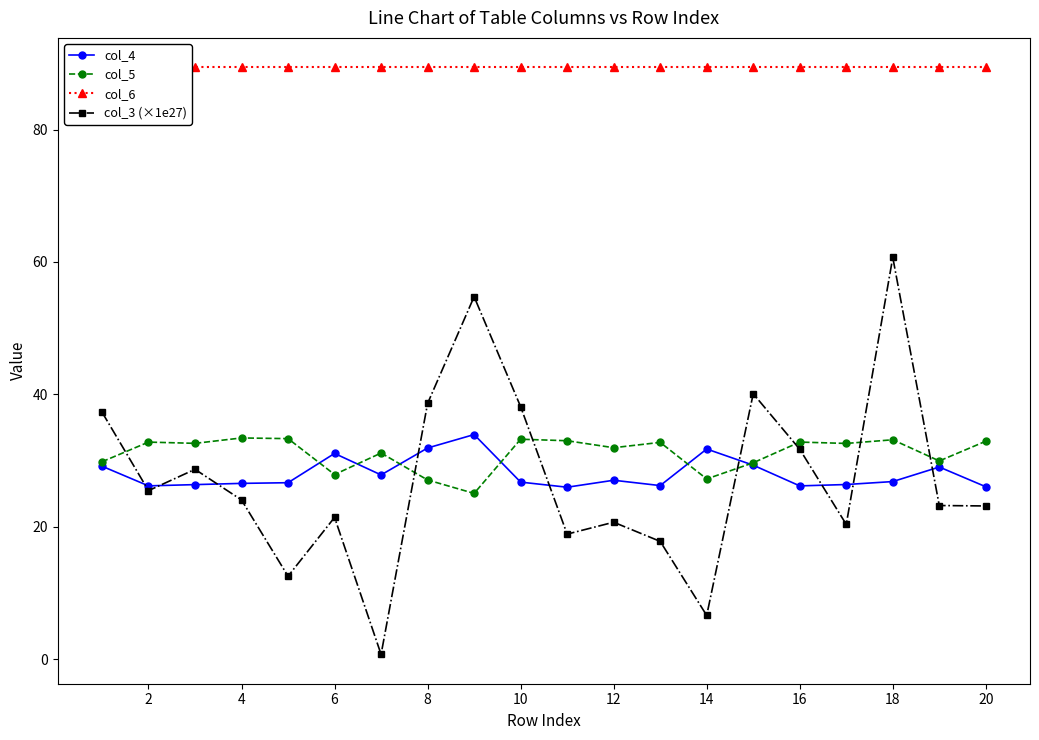

True or false: col_3 (×1e27) has more than 2 points higher than both neighbors.

True